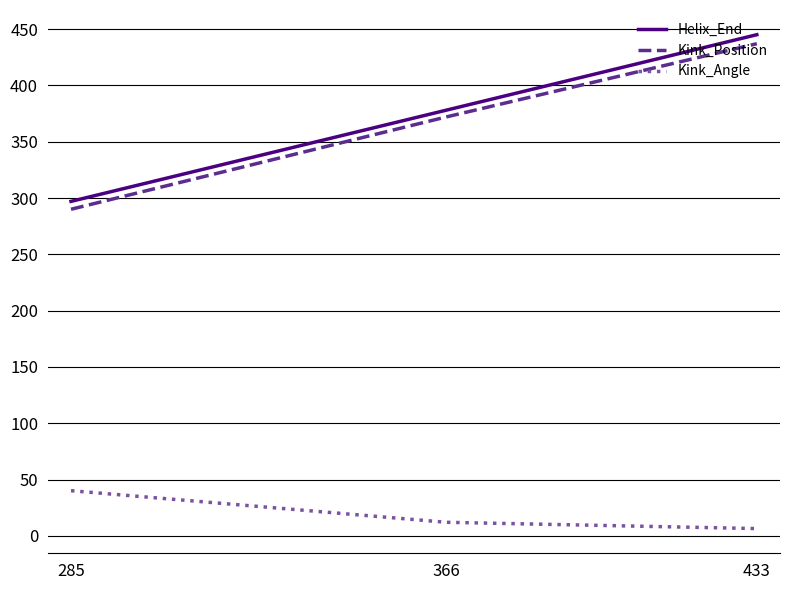

How many Helix_End values are between 297 and 445?

3